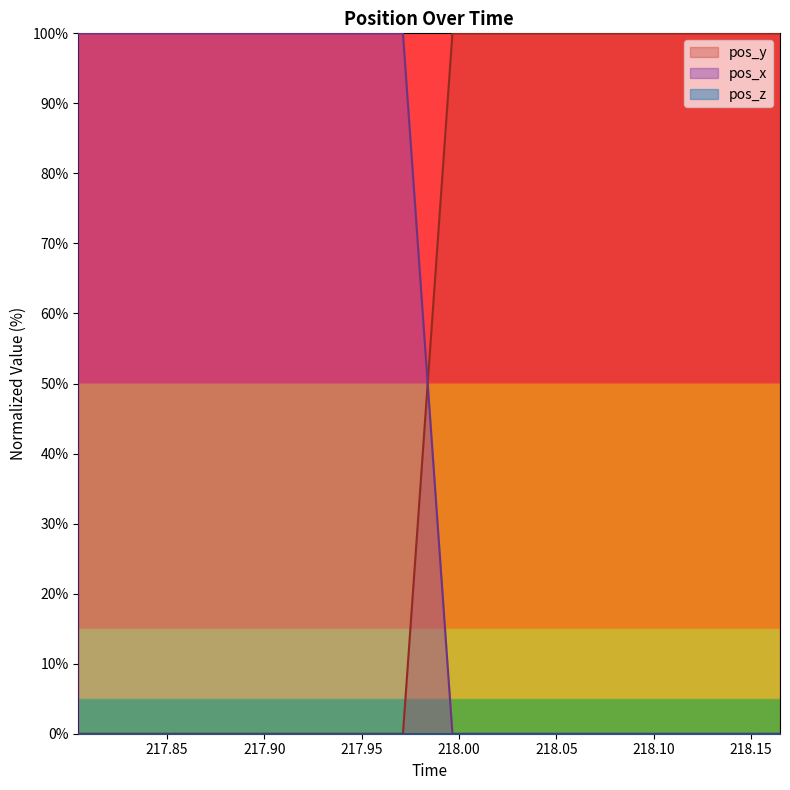

What is the greatest value displayed?

100